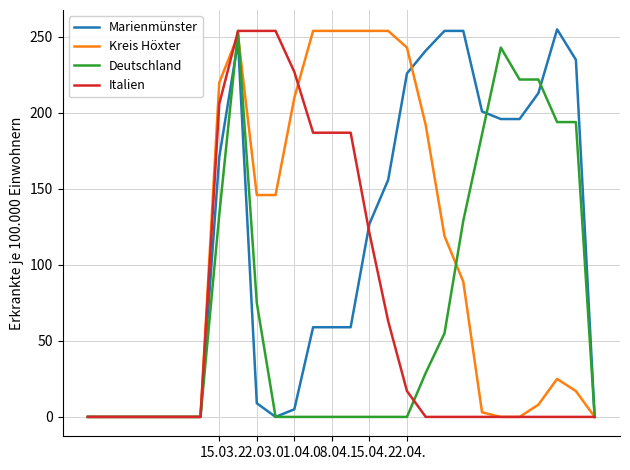

What are all the series names shown in the legend?

Marienmünster, Kreis Höxter, Deutschland, Italien